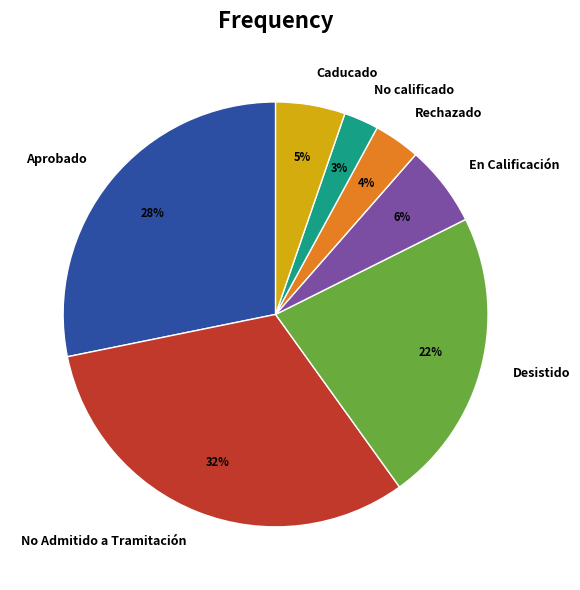

Is the sum of No Admitido a Tramitación and Rechazado greater than half?

No